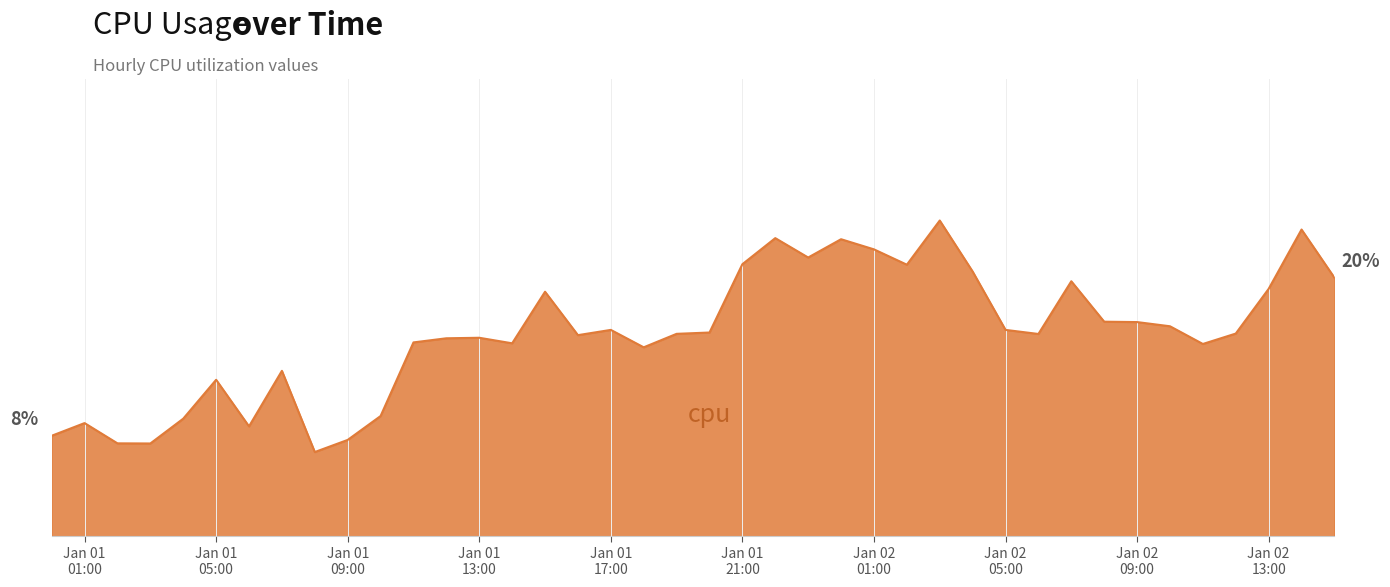

Is this an area chart (filled region under the line)?

Yes